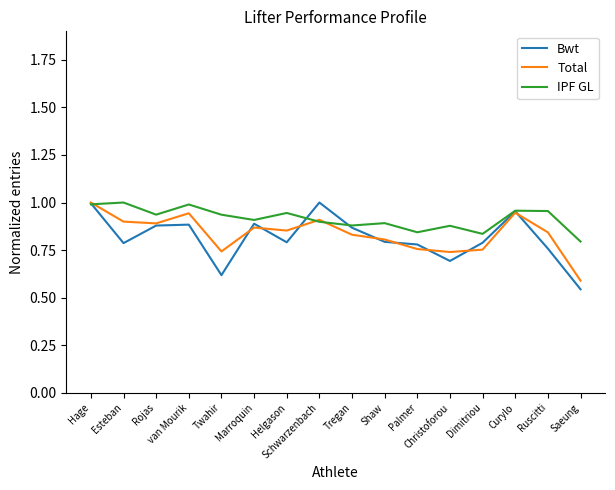

What is the sum of all Bwt values?

13.0